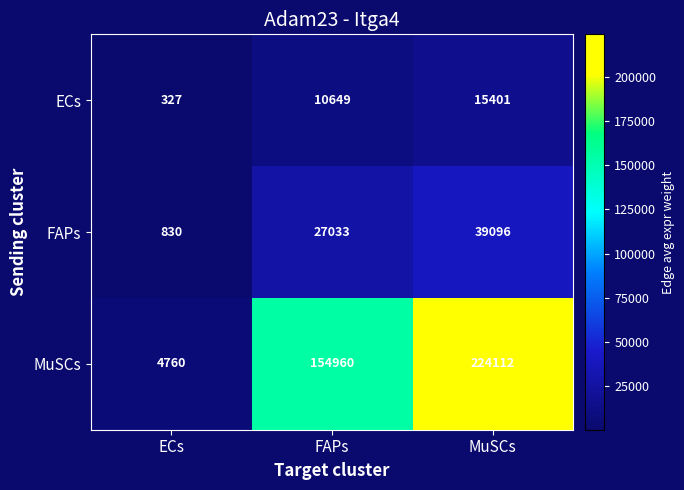

The value of ECs at FAPs is 15240. True or false?

False